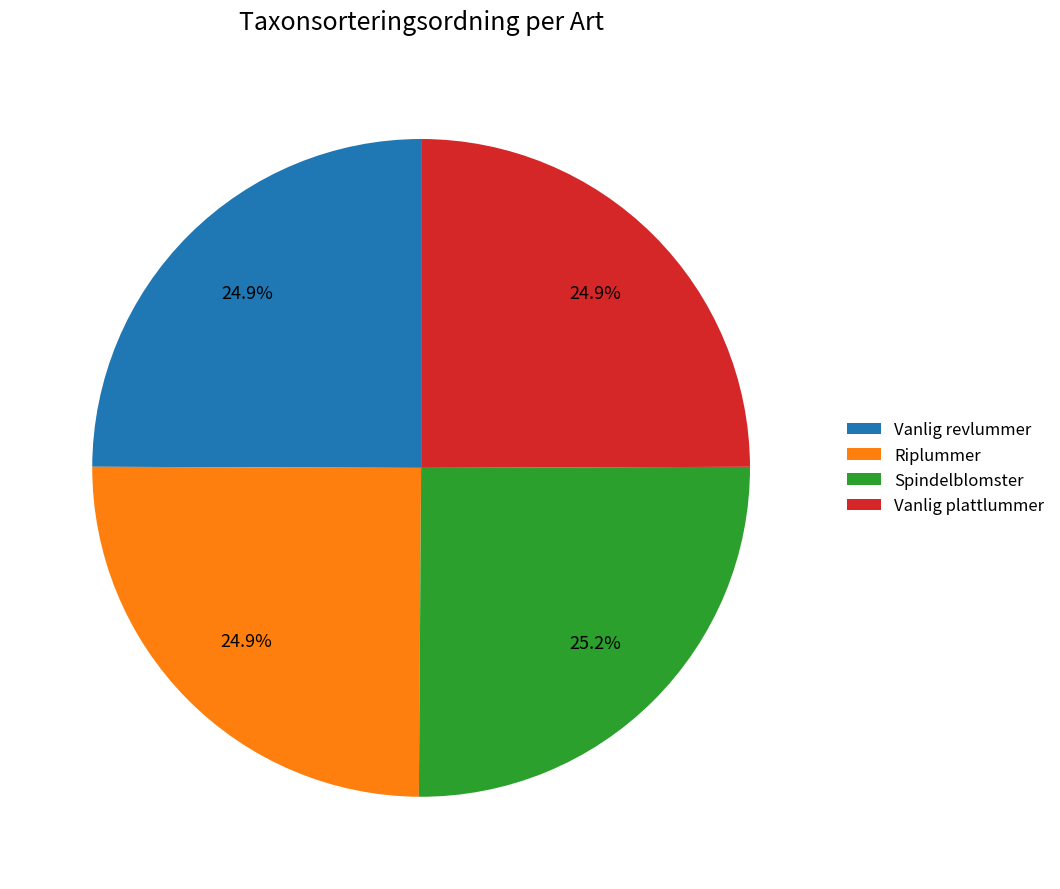

What percentage is the Vanlig revlummer slice, to the nearest percent?

25%